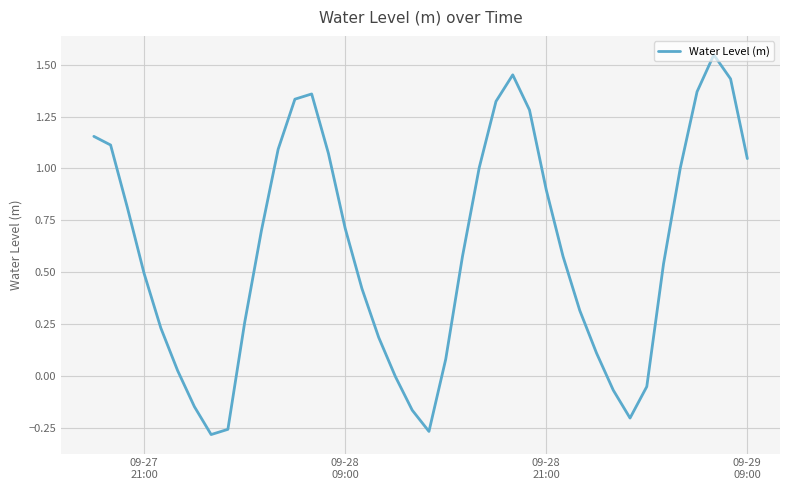

Is this an area chart (filled region under the line)?

No